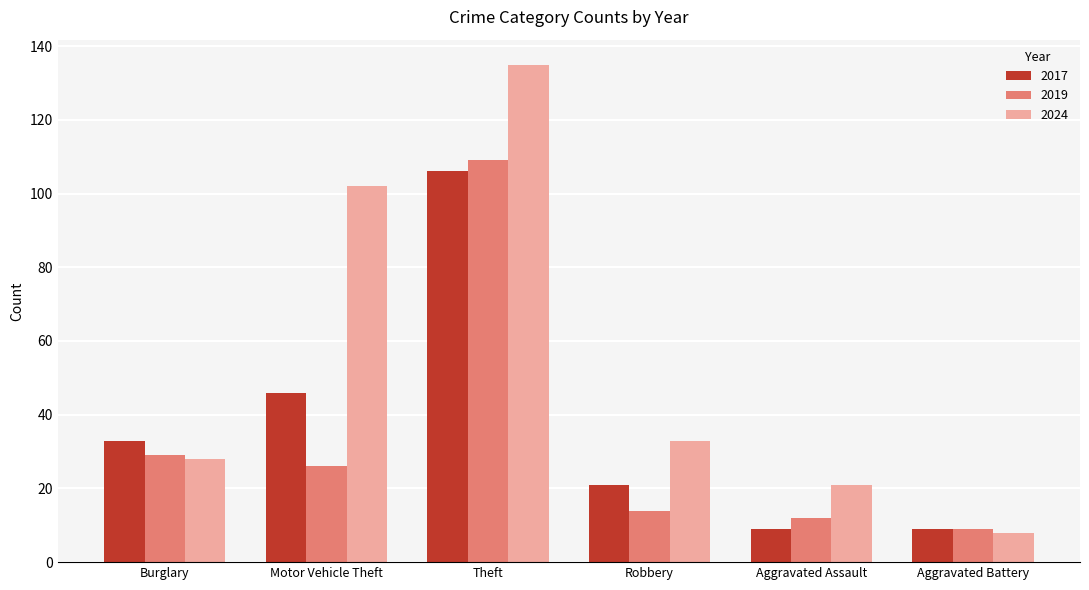

True or false: 2024 has a value of 13 at Aggravated Battery.

False